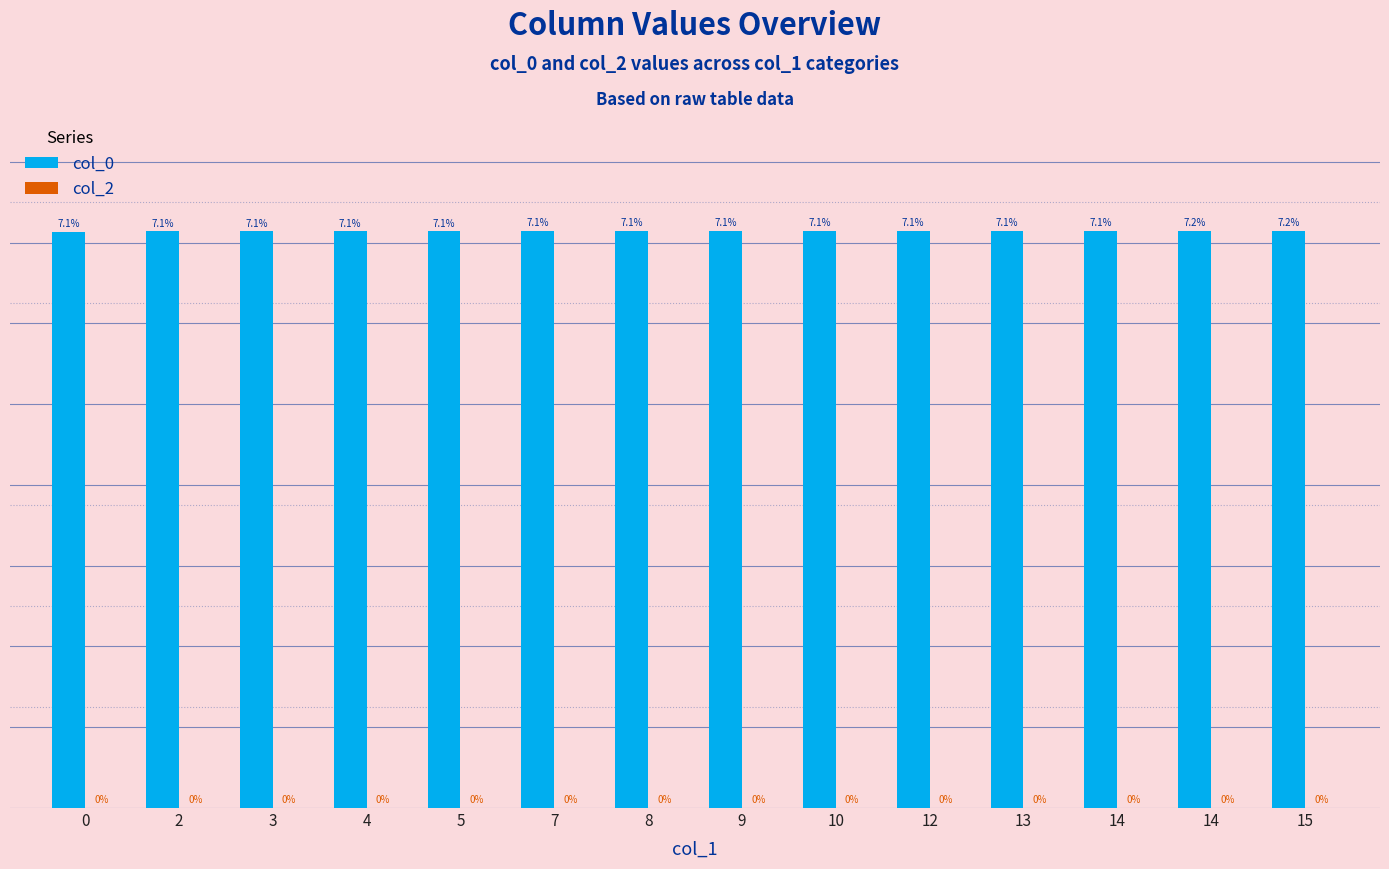

Are the bars horizontal?

No